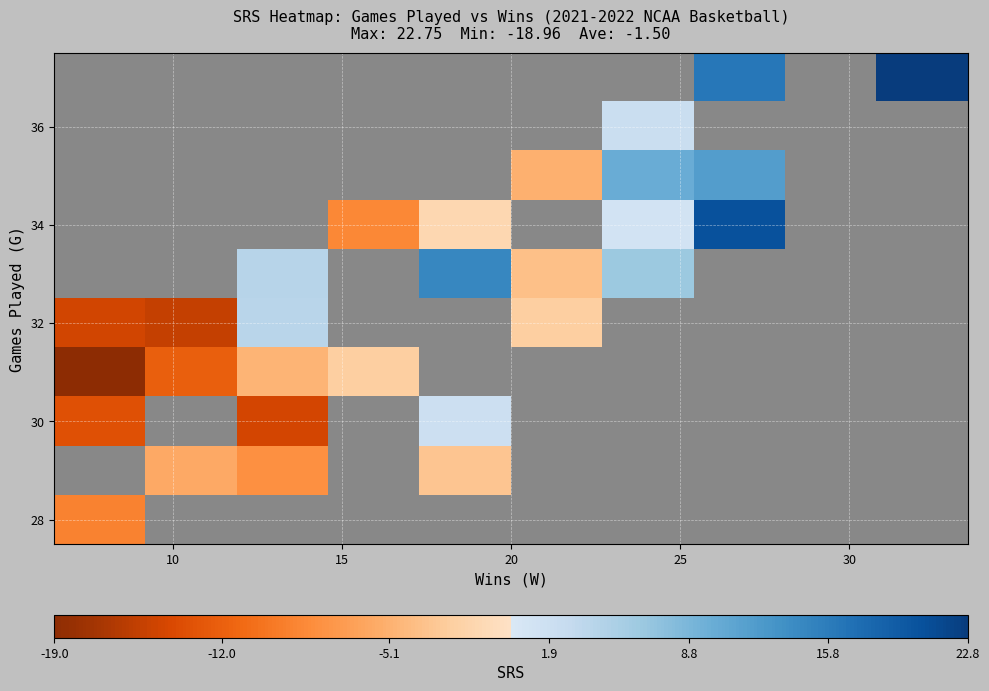

What is the minimum value for 30?

-14.4